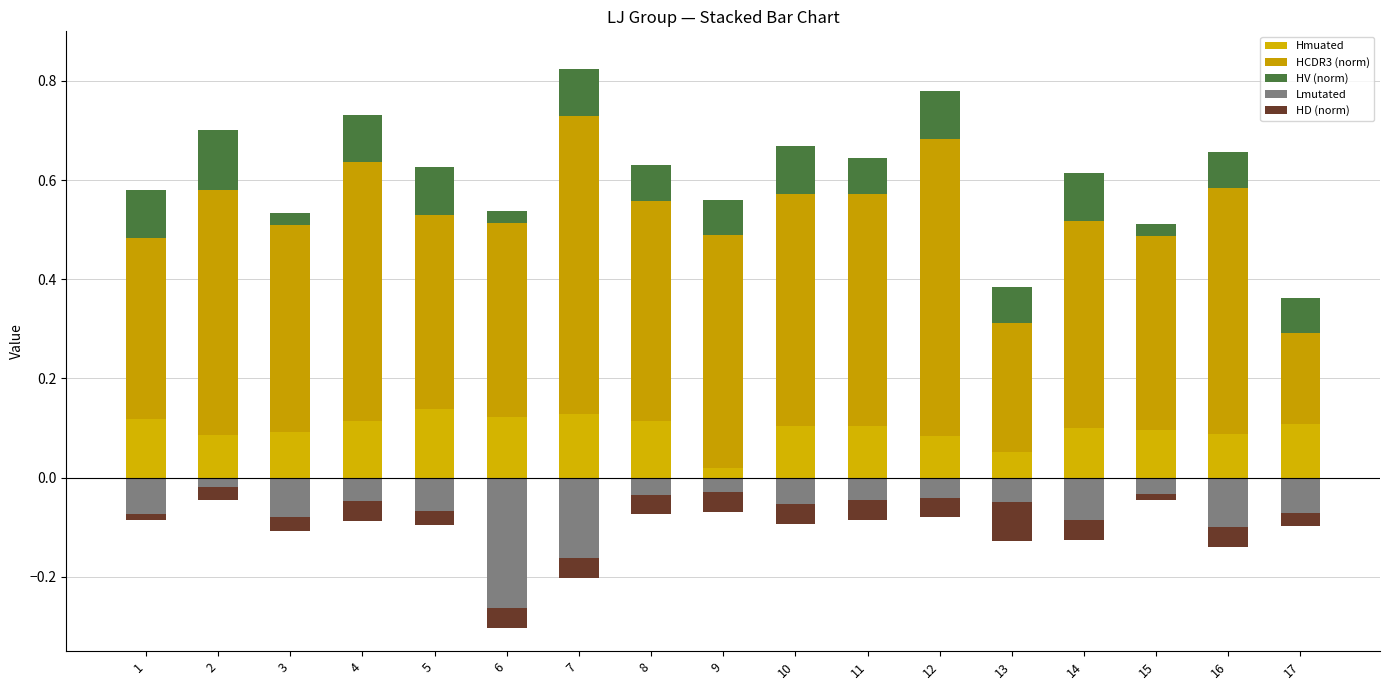

At which category does the chart reach its minimum across all series?

6